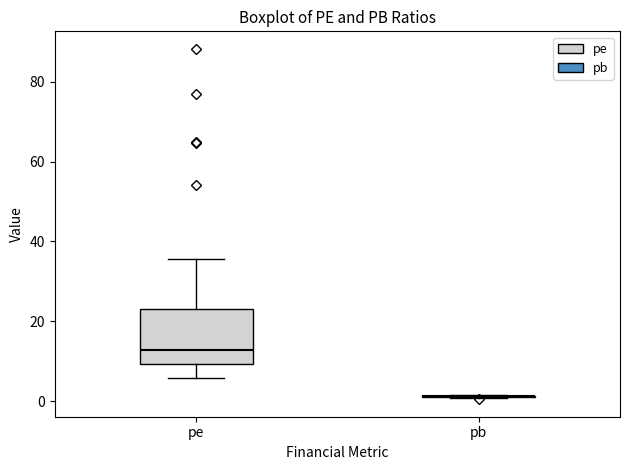

Reading left to right, read every box against the y-axis: the position of its median line, the range the box covers, and the ends of its whiskers. The values are not printed on the chart, so give them approximately, as read against the axis.

pe: median 12, box 10 to 24, whiskers 6 to 36
pb: box collapsed to a line at 2, whiskers 0 to 2